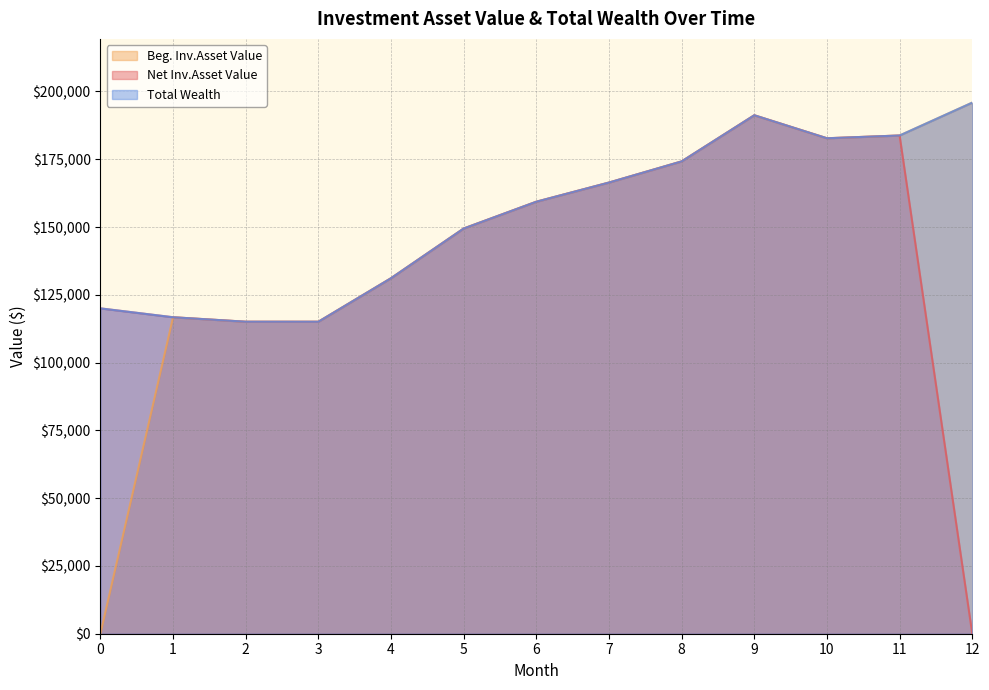

What is the value of the Total Wealth point at the 8th from the left?

166414.8